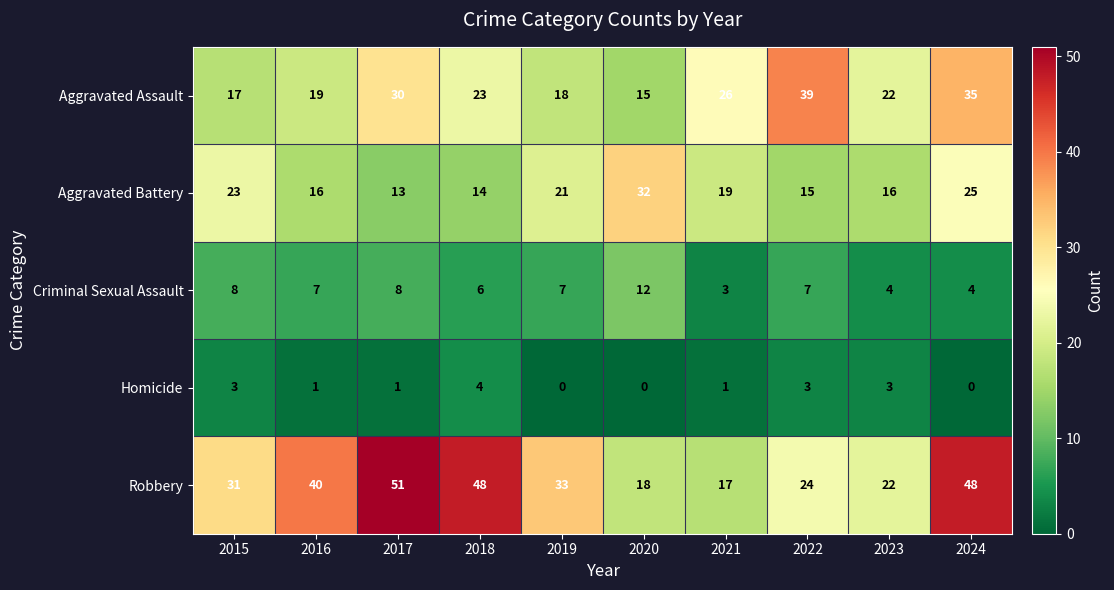

List the series in order of their overall mean, highest first.

Robbery, Aggravated Assault, Aggravated Battery, Criminal Sexual Assault, Homicide